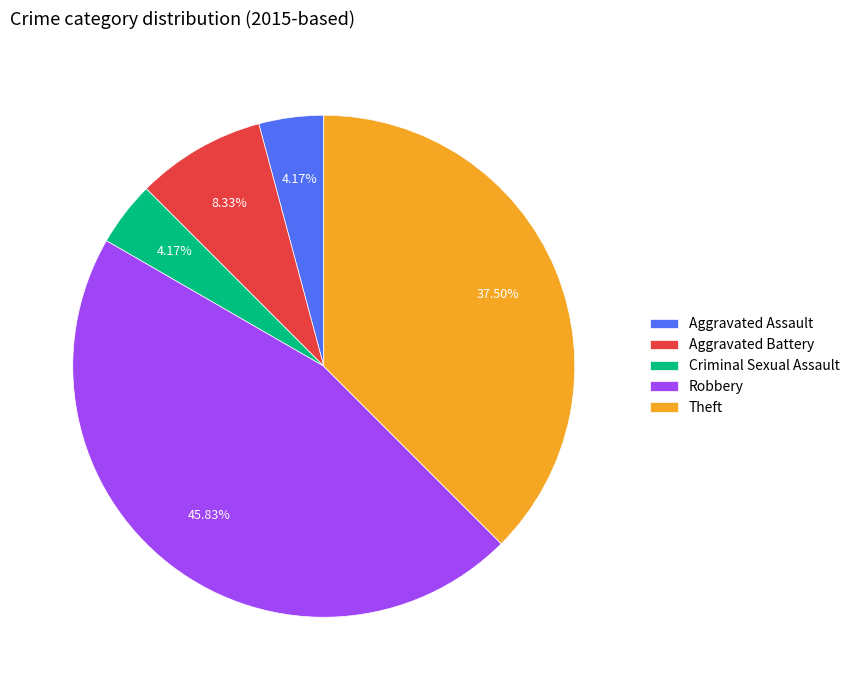

Which category has the biggest portion of the pie?

Robbery